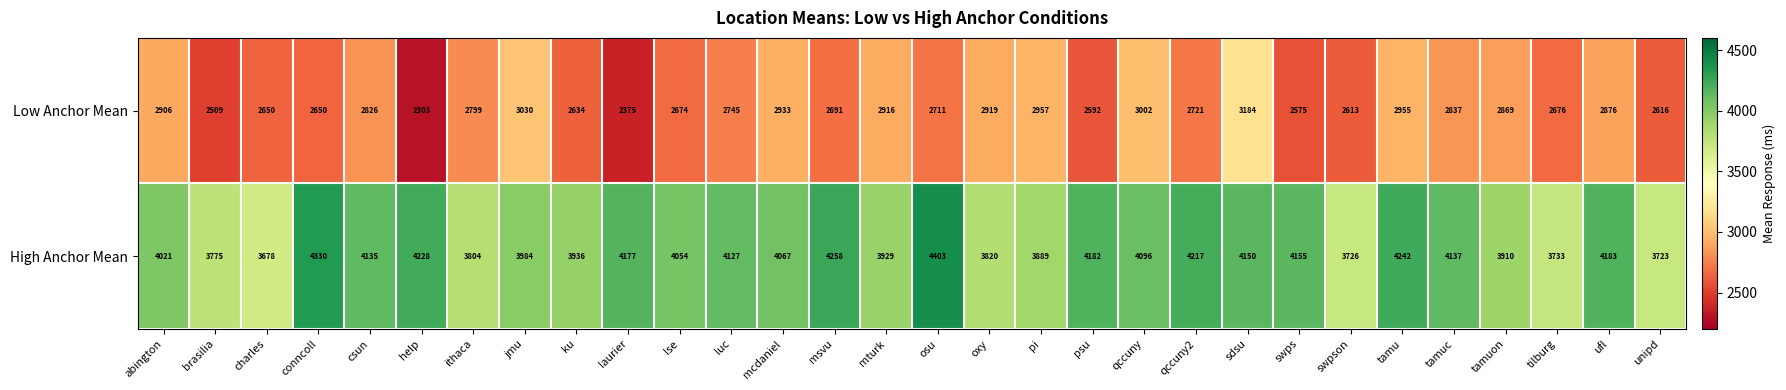

Rank the series by their average value, from highest to lowest.

High Anchor Mean, Low Anchor Mean